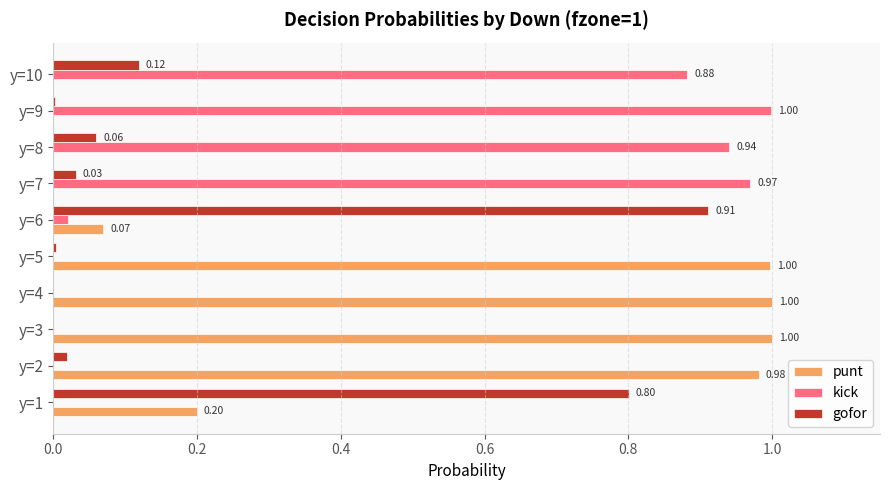

Which series has the largest total across all categories?

punt